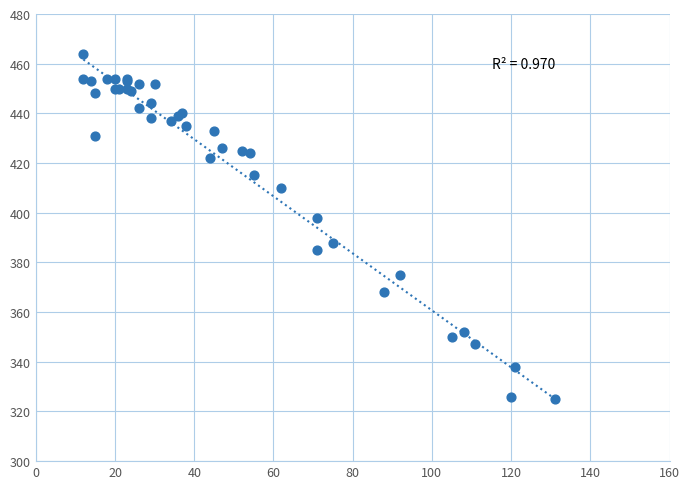

What Y value in the scatter plot is closest to 394?

398